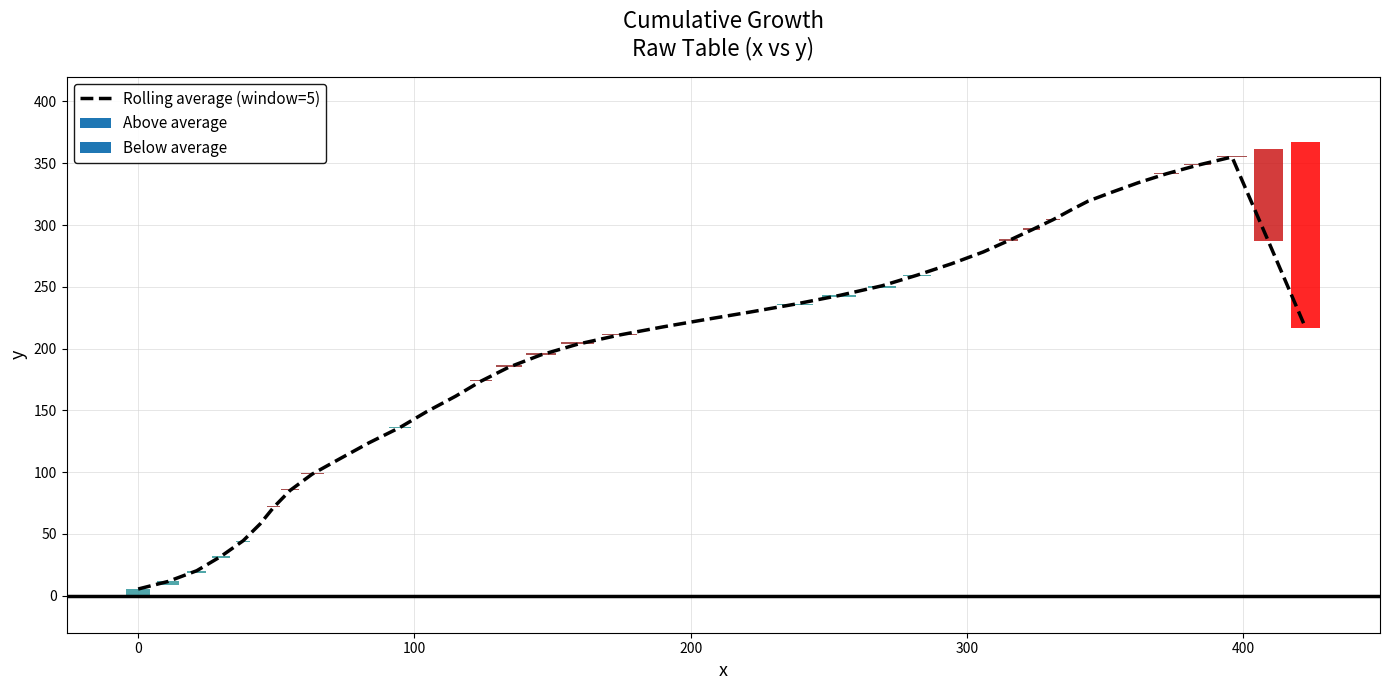

What is the difference between the maximum and minimum values?

349.7